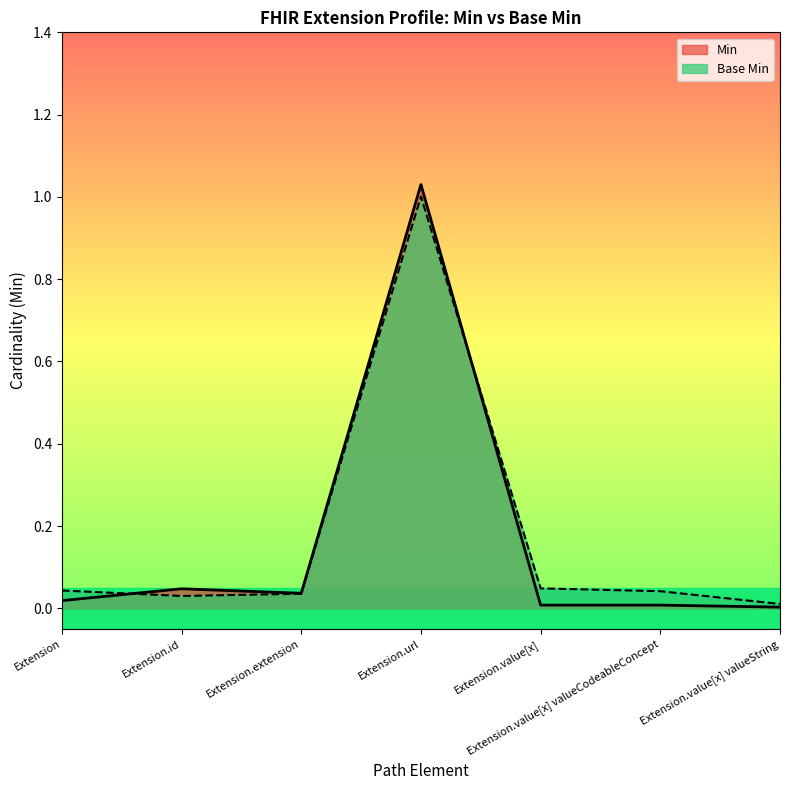

Where is Base Min nearest to the value 0?

Extension.value[x] valueString